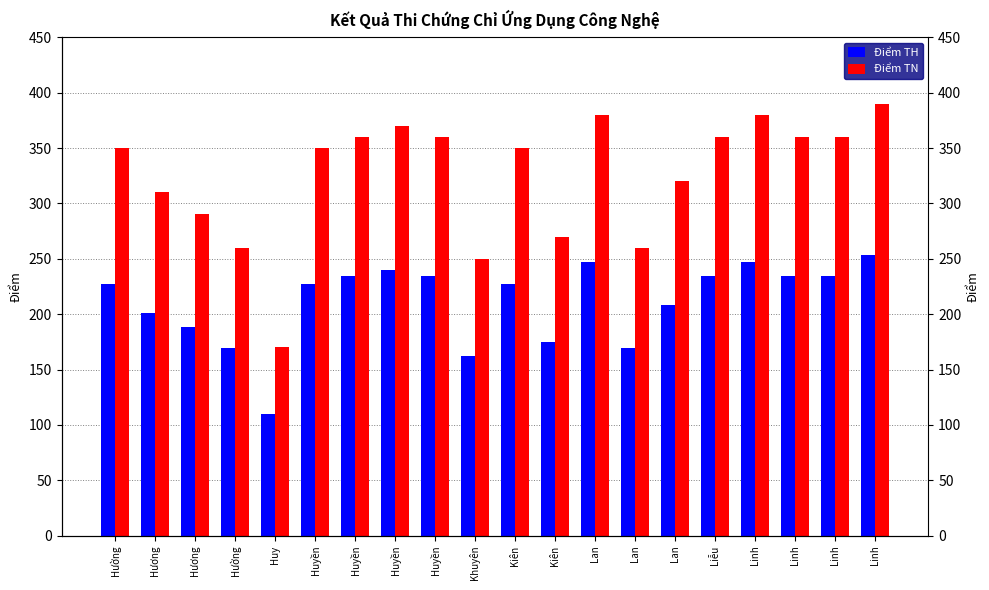

Which series has the largest range (max minus min)?

Điểm TN